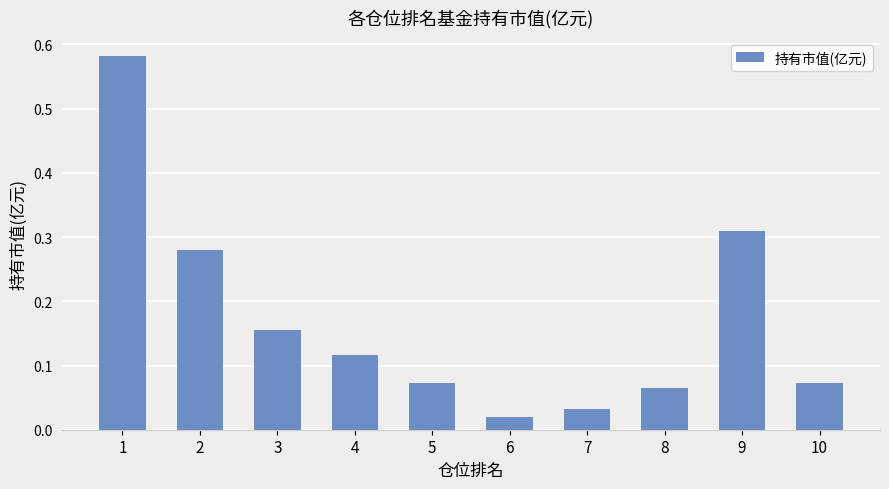

Is it true that the value at 2 is 0.4?

False